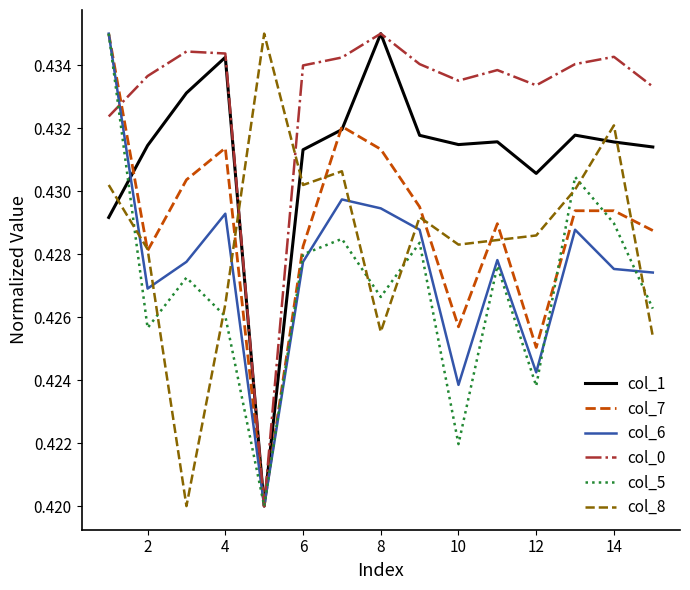

Which series ends up on top after the final intersection of col_8 and col_6?

col_6